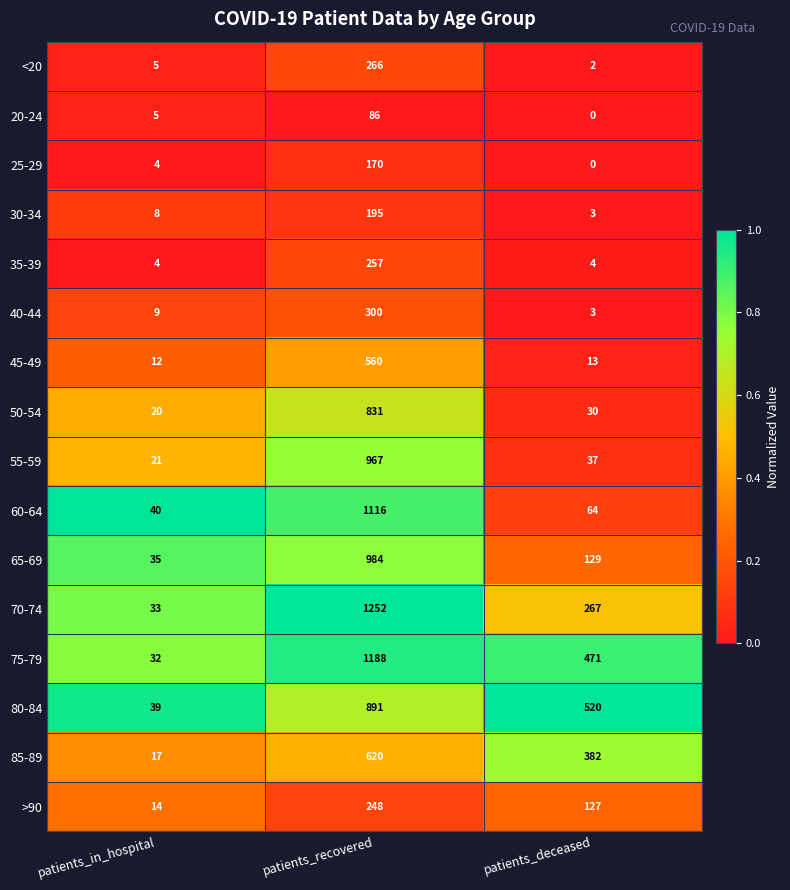

Is it true that 20-24 equals 86 at patients_recovered?

True